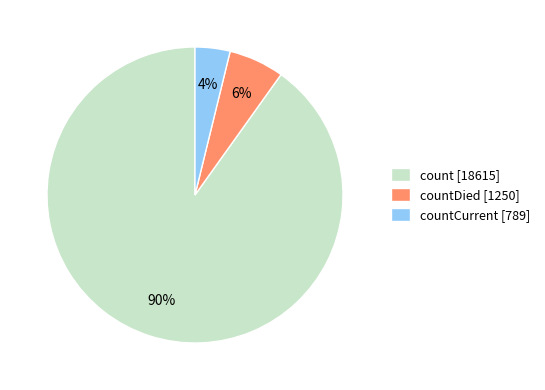

Combined, do countDied [1250] and countCurrent [789] account for over 50%?

No